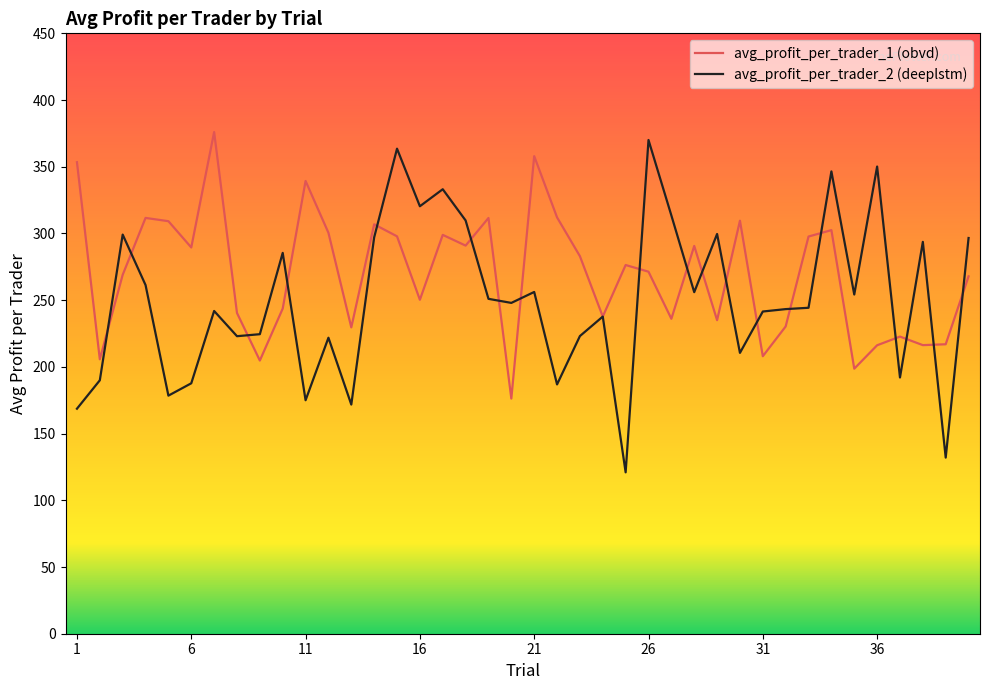

Which series has the largest total across all categories?

avg_profit_per_trader_1 (obvd)